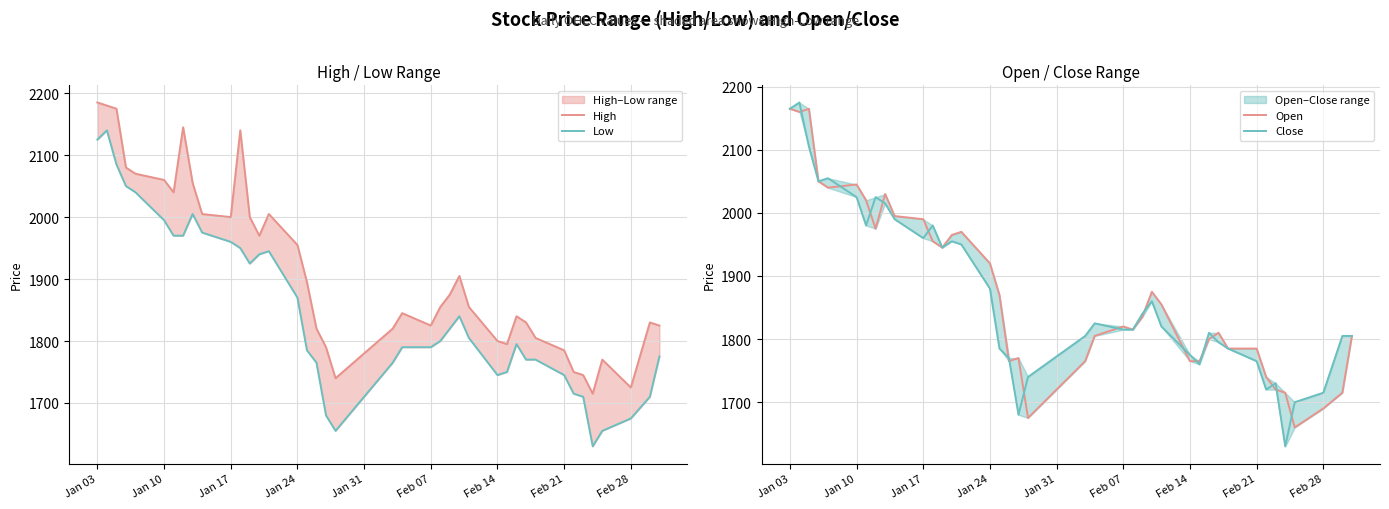

Is this an area chart (filled region under the line)?

No